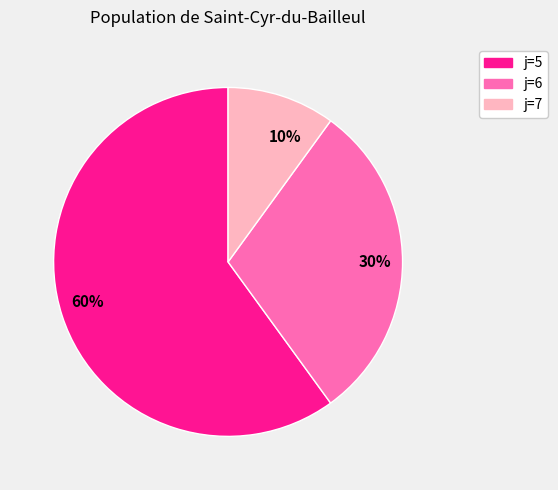

Is the sum of 30% and 10% greater than half?

No